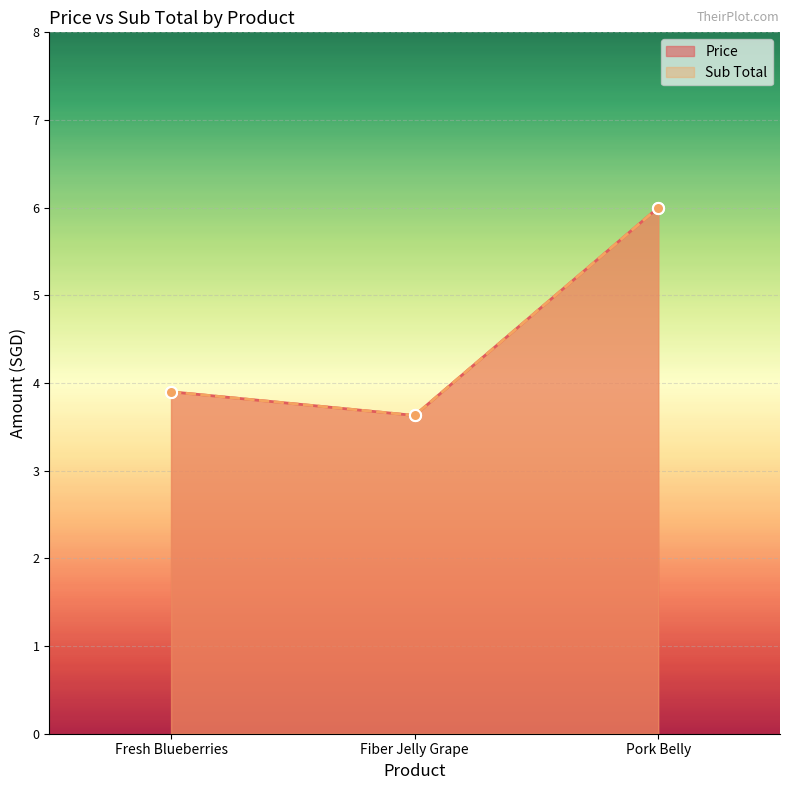

What is the minimum value shown in the chart?

3.6